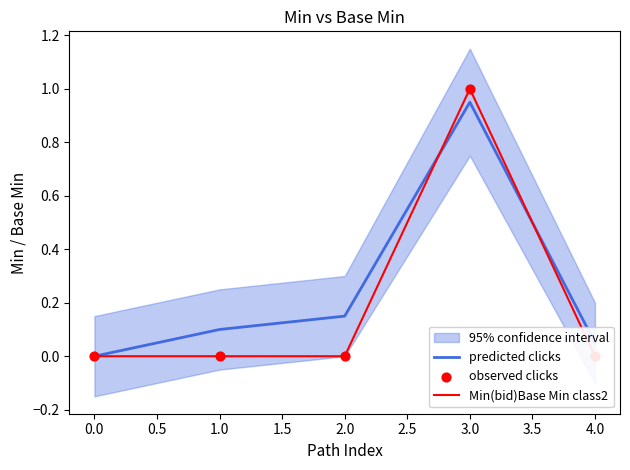

At how many categories does at least one series exceed 0?

4